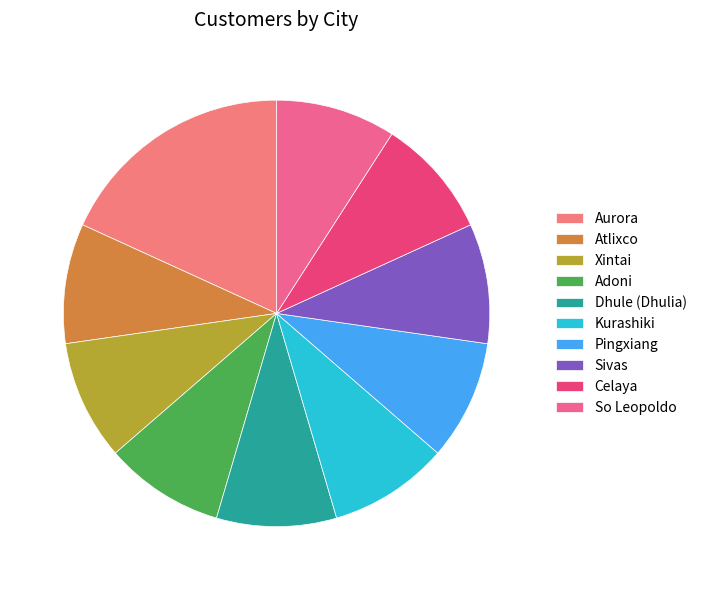

True or false: Sivas accounts for 1% of the total.

False